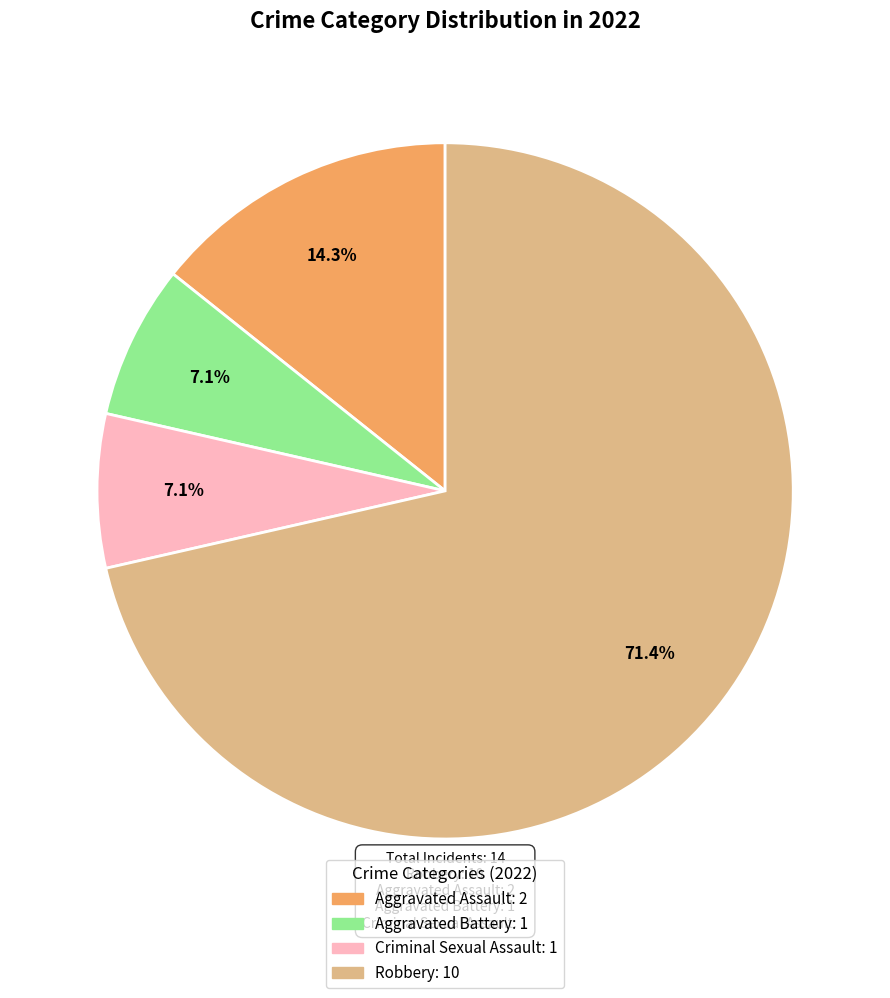

Which slice is the largest?

Robbery